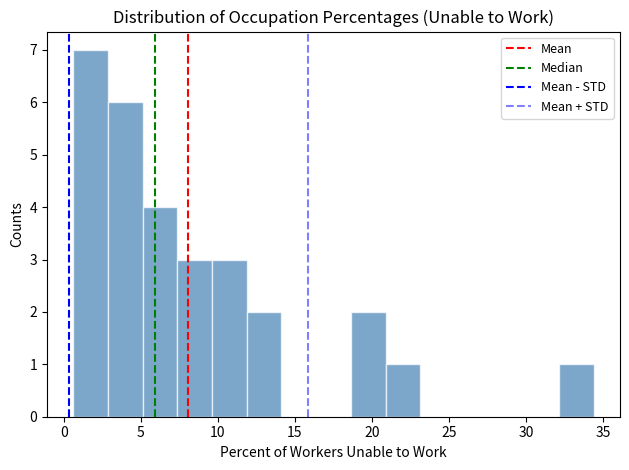

How tall is the bar that spans 3.0 to 5.0 on the x-axis? Neither the bar edges nor the heights are printed on the chart, so give them approximately, as read against the axes.

6